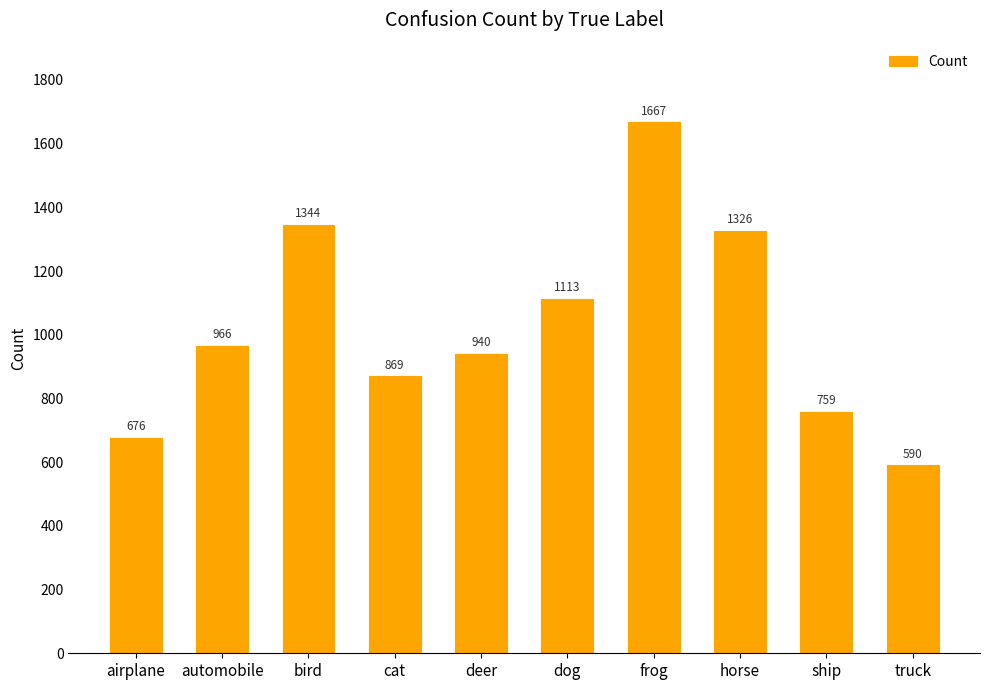

True or false: the data shows 590 at truck.

True